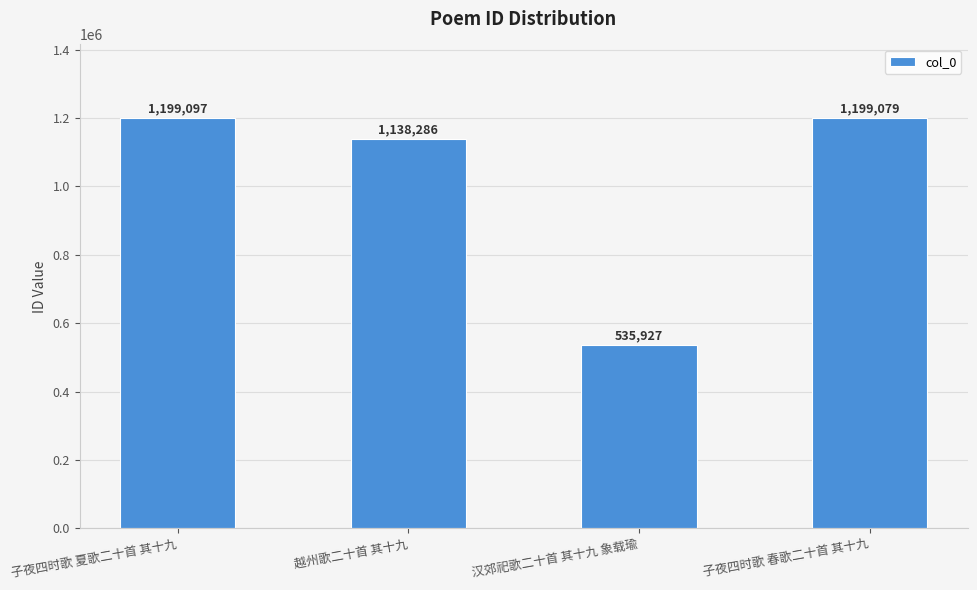

What is the label of the 4th bar from the left?

子夜四时歌 春歌二十首 其十九